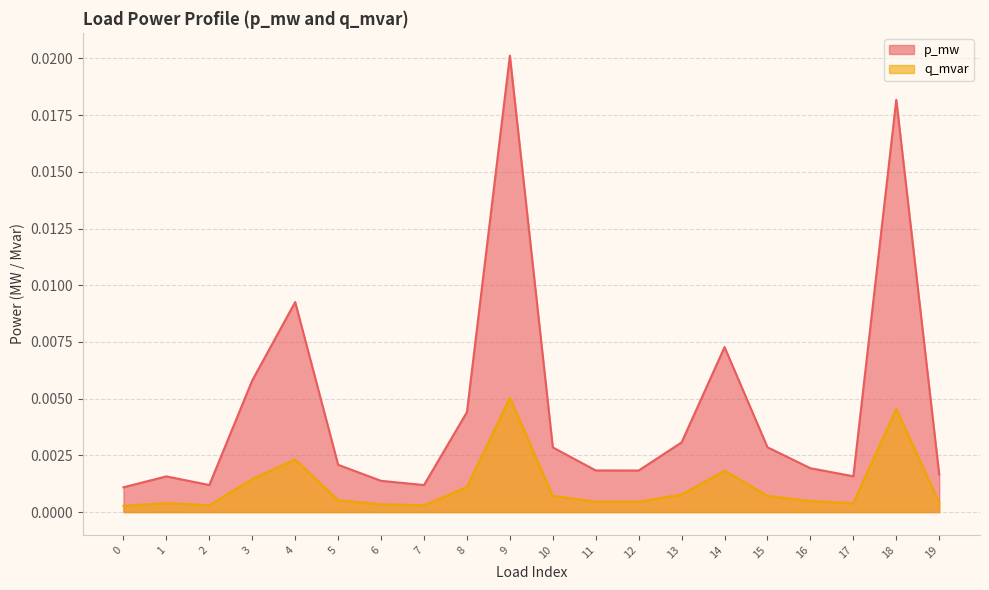

What are all the series names shown in the legend?

p_mw, q_mvar